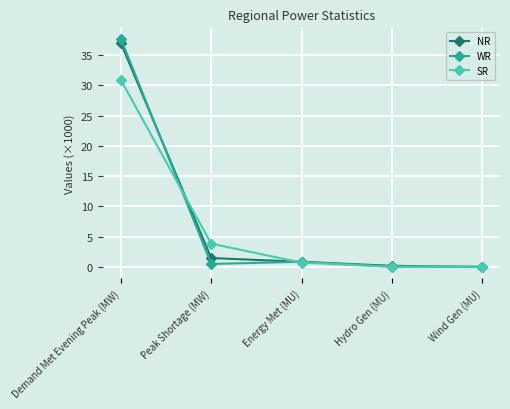

Which series has the largest range (max minus min)?

WR